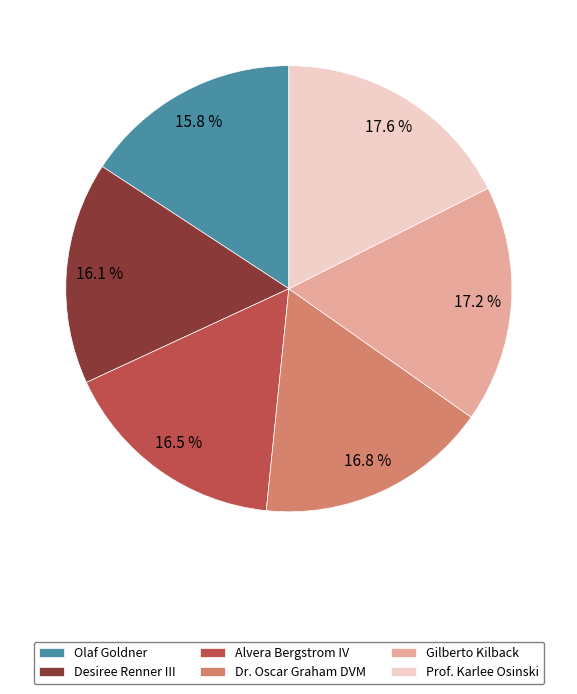

Approximately how many times larger is the value at Olaf Goldner compared to Prof. Karlee Osinski?

0.9